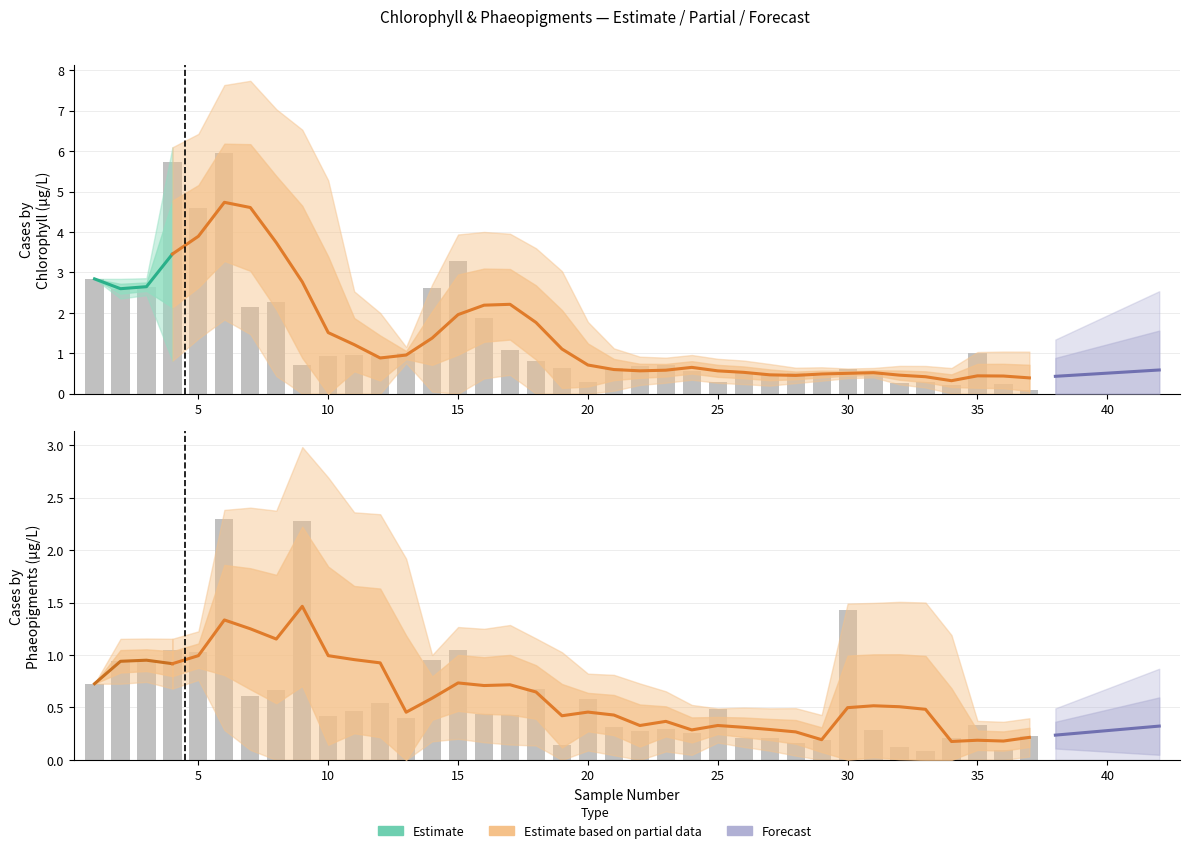

What is the sum of the Chlorophyll_ug/L values at 0 and 34?

3.8